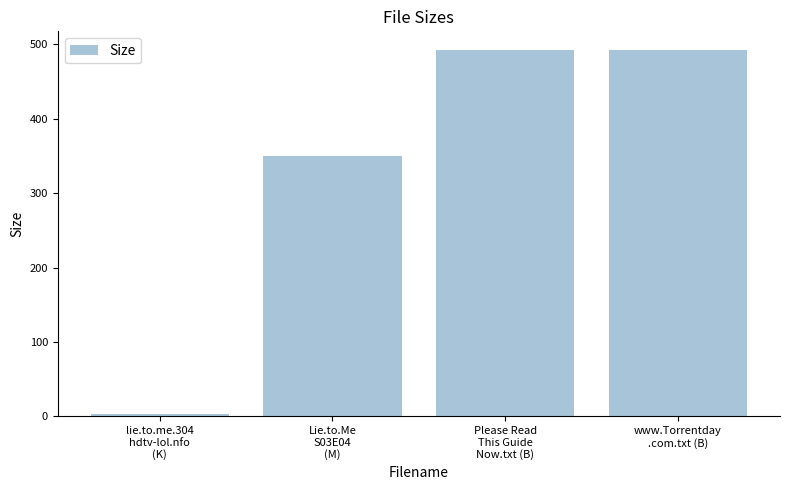

What is the sum of the values at lie.to.me.304
hdtv-lol.nfo
(K) and Please Read
This Guide
Now.txt (B)?

496.7